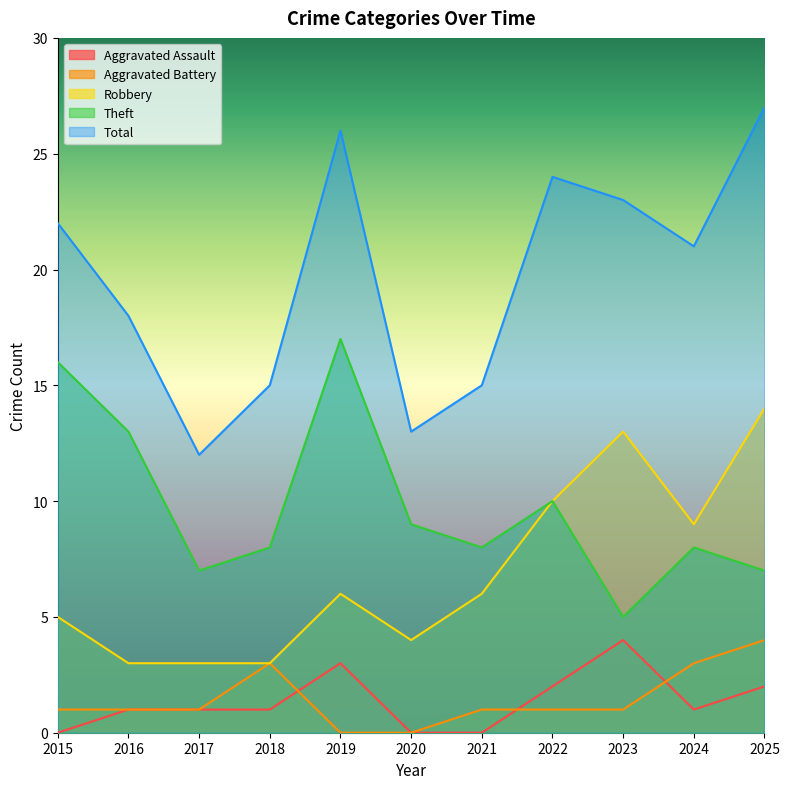

What is the sum of all Robbery values?

76